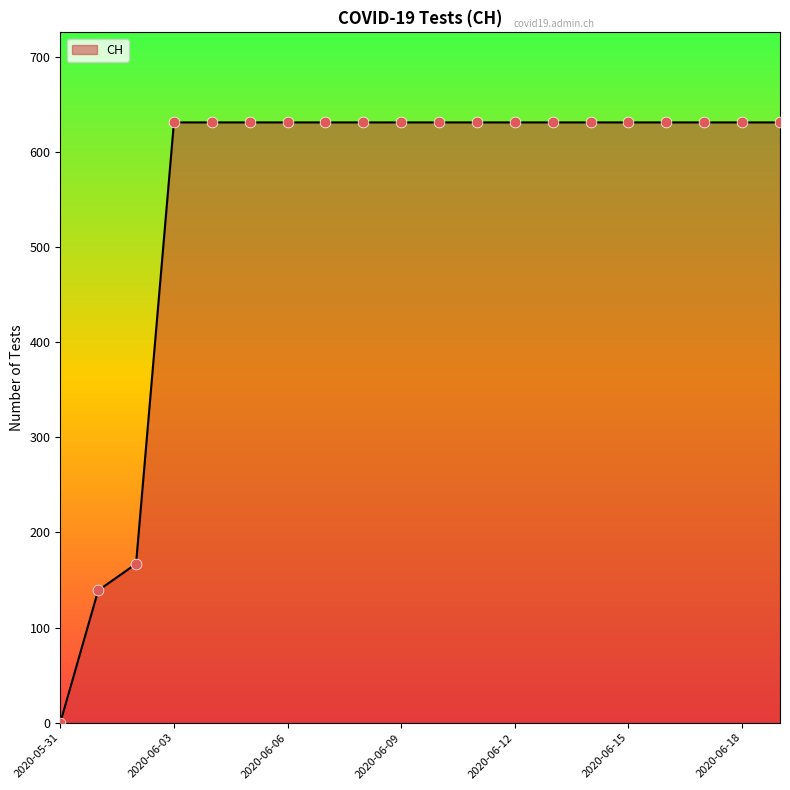

What is the difference between the maximum and minimum values?

631